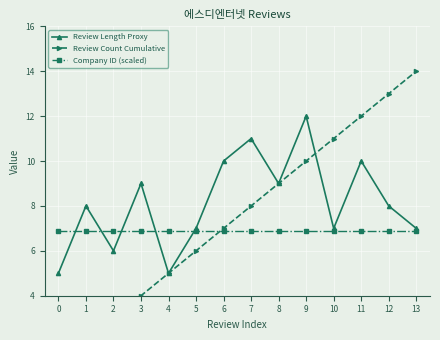

Reading left to right, transcribe all the data shown in this chart.

Review Length Proxy: 0=5.0	1=8.0	2=6.0	3=9.0	4=5.0	5=7.0	6=10.0	7=11.0	8=9.0	9=12.0	10=7.0	11=10.0	12=8.0	13=7.0
Review Count Cumulative: 0=1.0	1=2.0	2=3.0	3=4.0	4=5.0	5=6.0	6=7.0	7=8.0	8=9.0	9=10.0	10=11.0	11=12.0	12=13.0	13=14.0
Company ID (scaled): 0=6.9	1=6.9	2=6.9	3=6.9	4=6.9	5=6.9	6=6.9	7=6.9	8=6.9	9=6.9	10=6.9	11=6.9	12=6.9	13=6.9